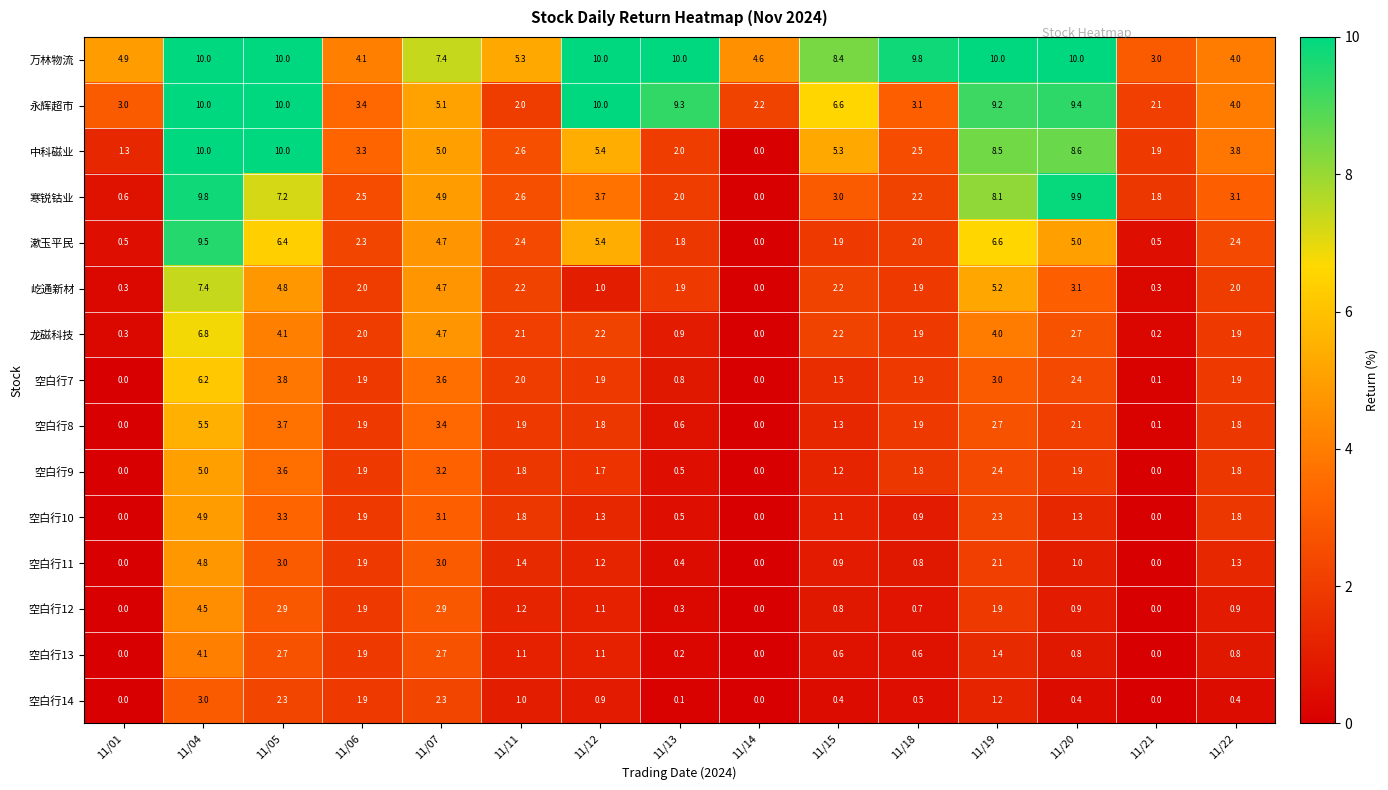

At which category is the sum across all series the highest?

11/04